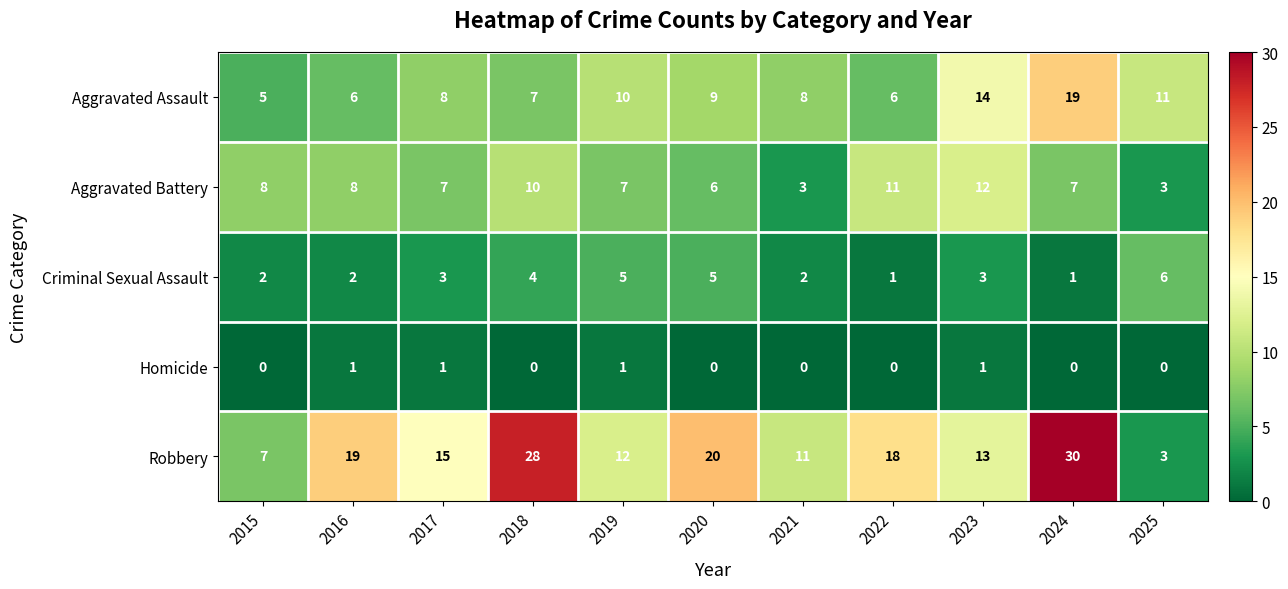

At which category is the sum across all series the highest?

2024